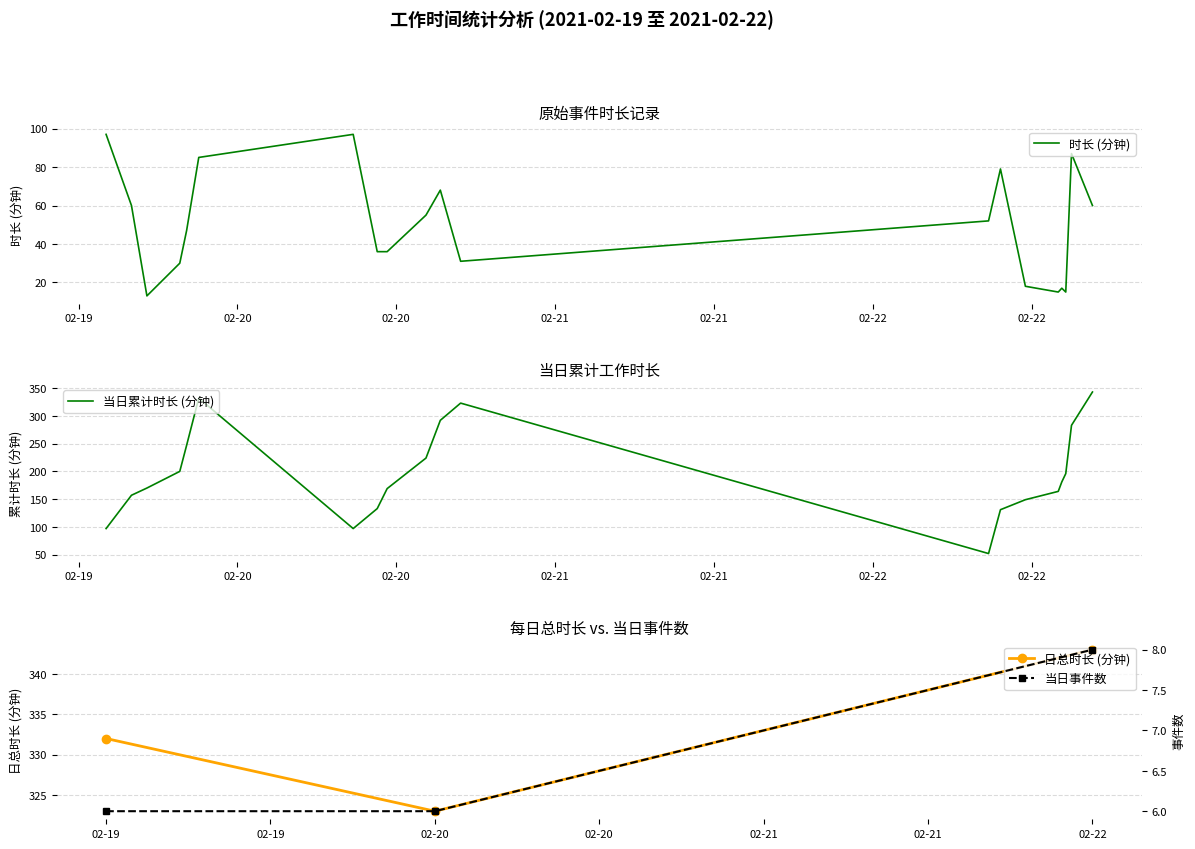

What is the average value?

50